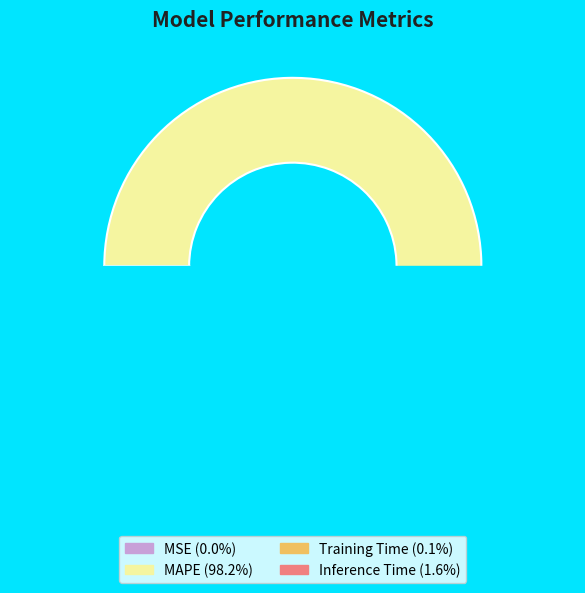

Does Inference Time account for over 50% of the chart?

No